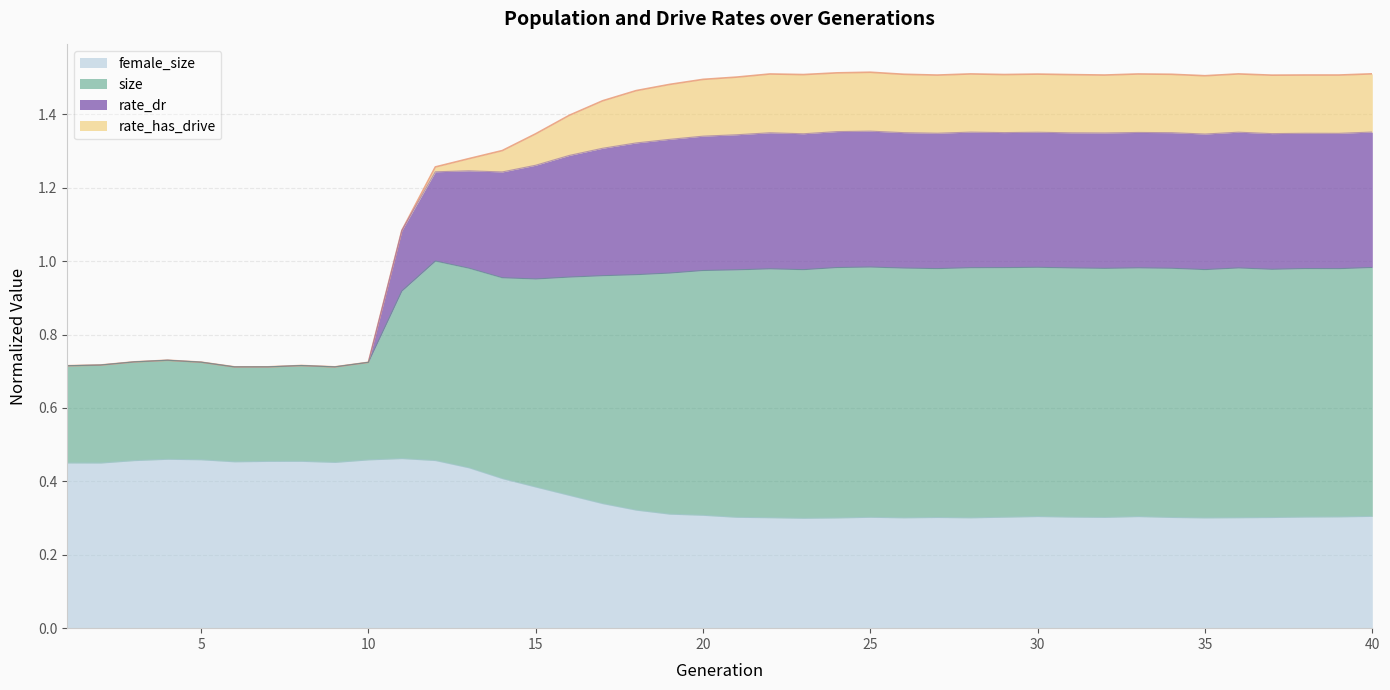

True or false: rate_dr has more than 0 interior local peaks.

True